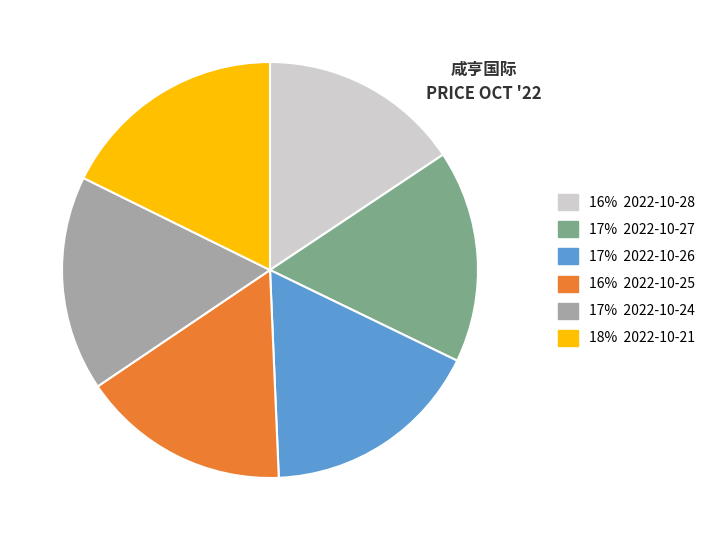

Is there a majority slice in this chart?

No